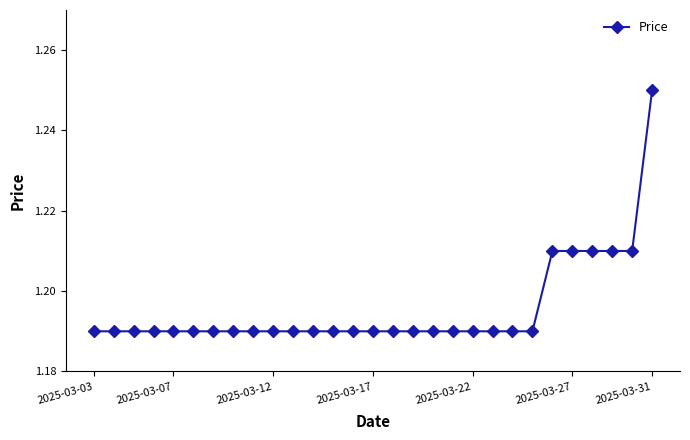

Count the values in the range 1 to 2.

29